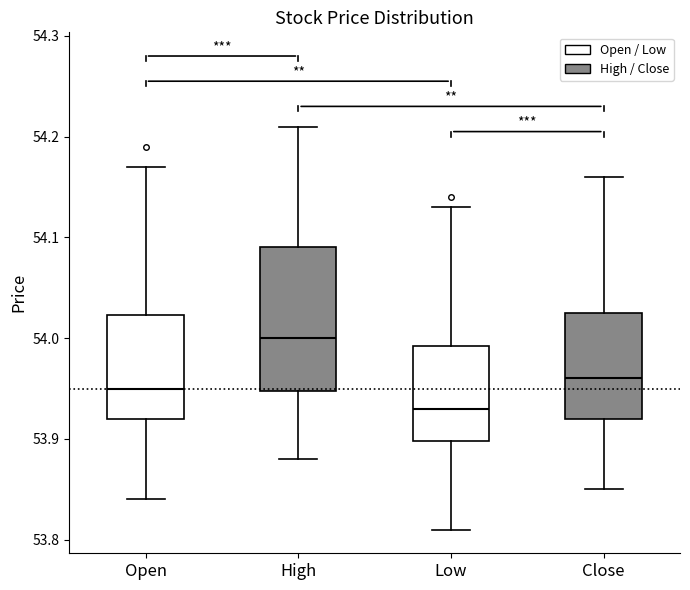

Reading left to right, read every box against the y-axis: the position of its median line, the range the box covers, and the ends of its whiskers. The values are not printed on the chart, so give them approximately, as read against the axis.

Open: median 53.95, box 53.92 to 54.02, whiskers 53.84 to 54.17
High: median 54.00, box 53.95 to 54.09, whiskers 53.88 to 54.21
Low: median 53.93, box 53.90 to 53.99, whiskers 53.81 to 54.13
Close: median 53.96, box 53.92 to 54.03, whiskers 53.85 to 54.16